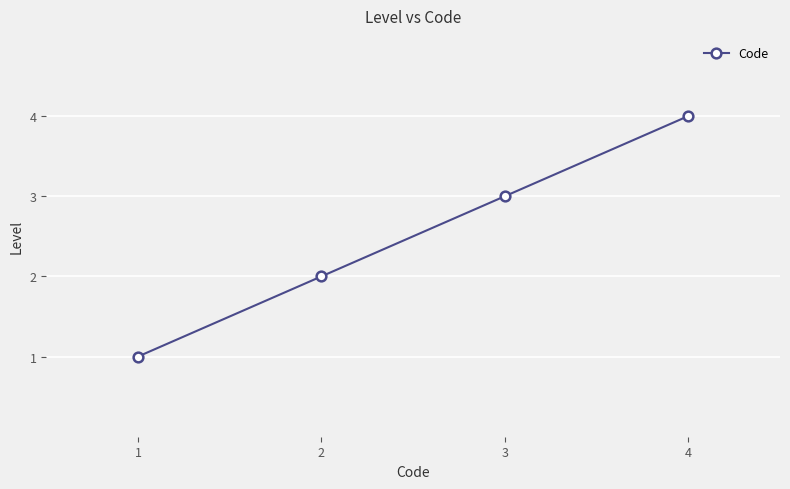

What value does the data have at 1?

1